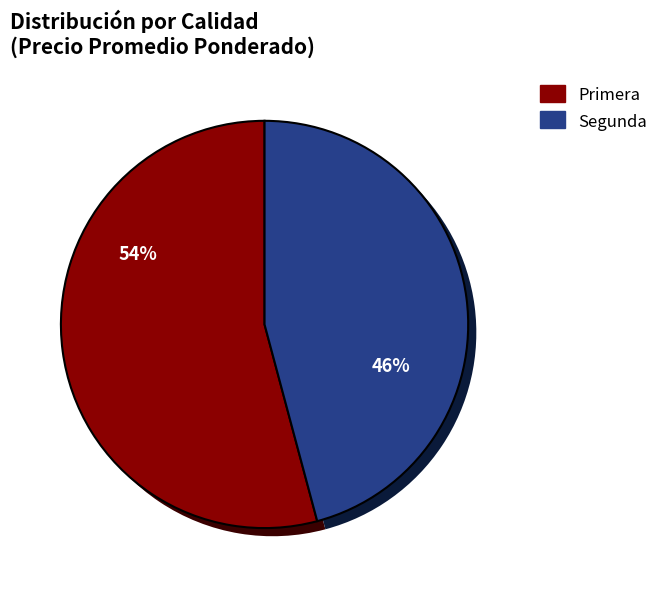

What is the ratio of the value at Segunda to the value at Primera?

0.8